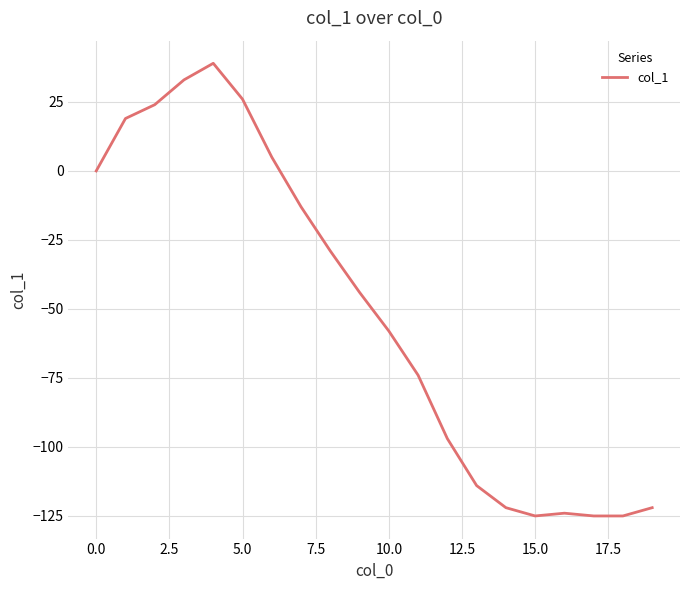

What is the greatest value displayed?

39